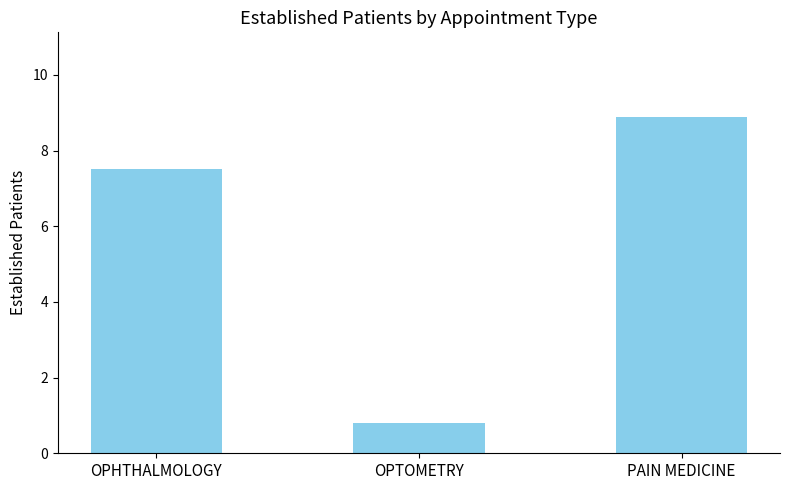

Reading right to left, transcribe all the data shown in this chart.

8.9	0.8	7.5